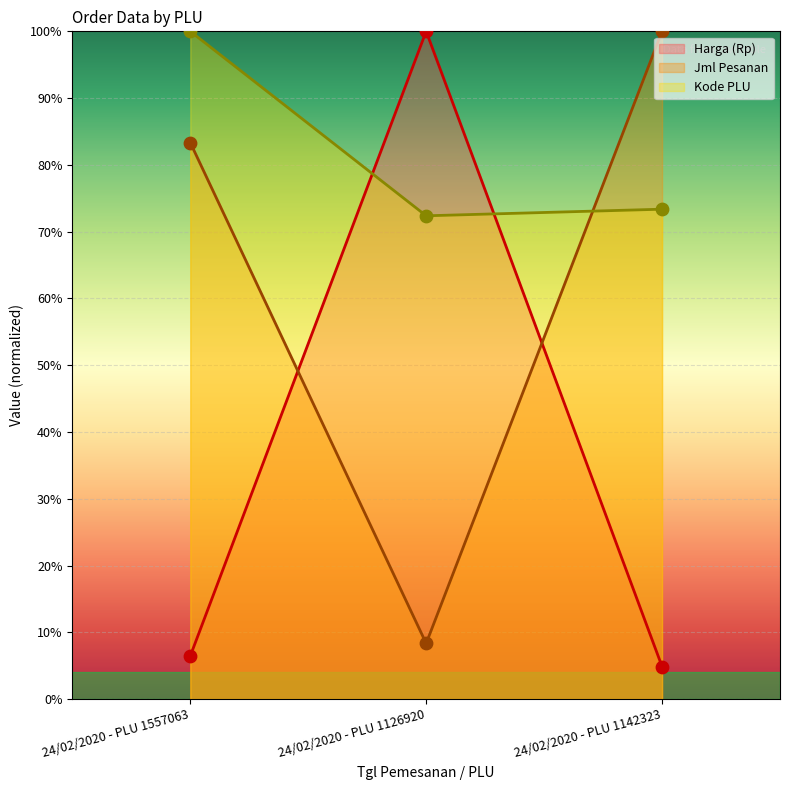

Which series has the largest total across all categories?

Kode PLU